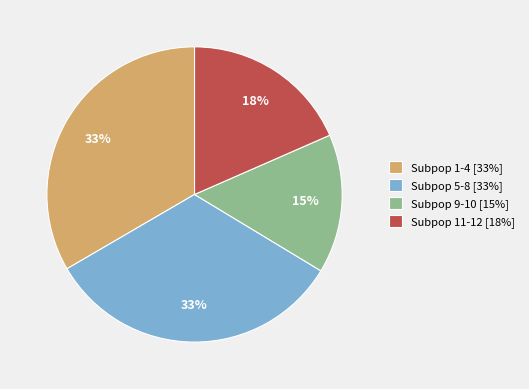

Which category has the smallest portion of the pie?

Subpop 9-10 [15%]